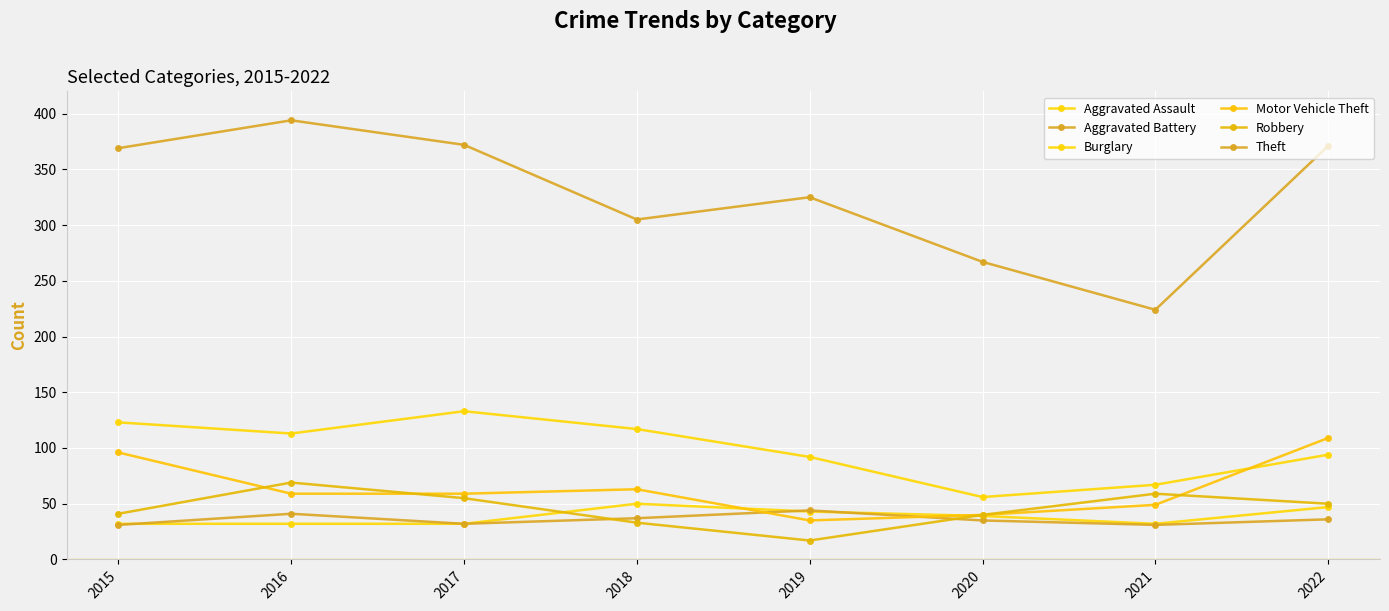

Does the chart have visible grid lines?

Yes